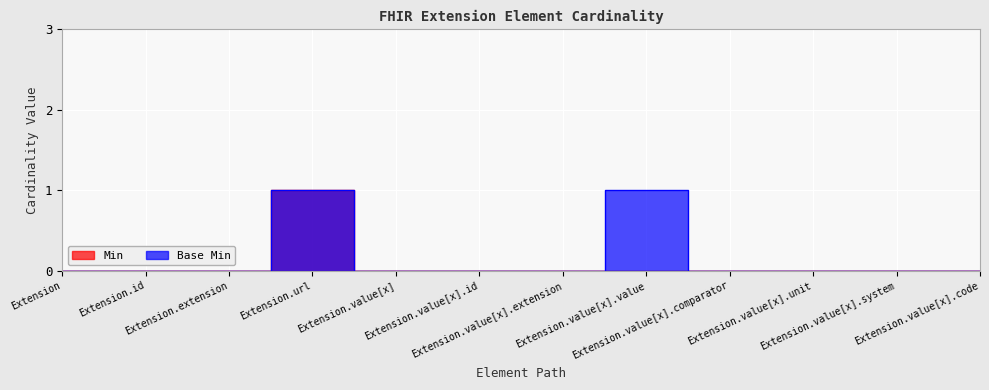

What is the highest value of the Base Min series?

1